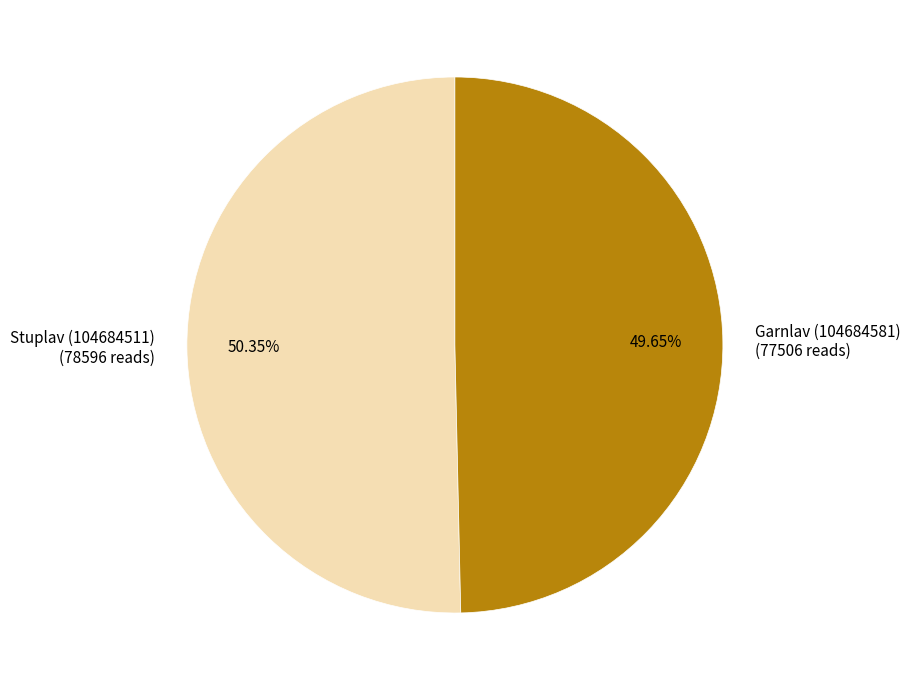

How many slices are in this pie chart?

2